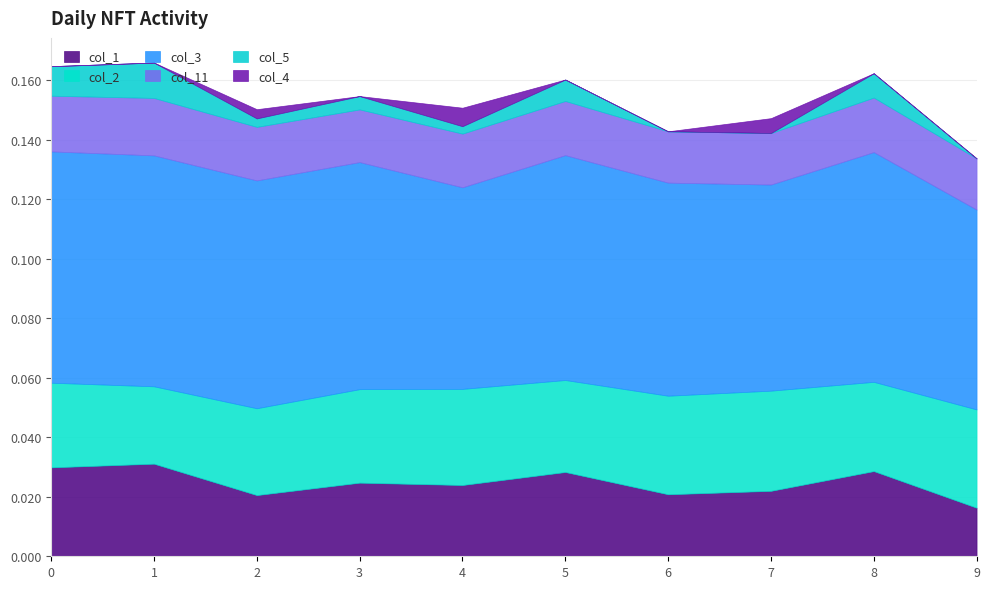

Where is the first local minimum for col_4?

3